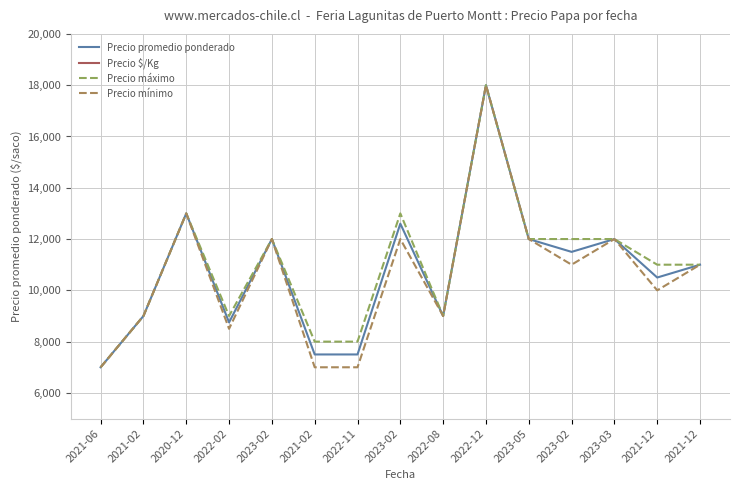

Does the chart display data point markers on the line(s)?

No